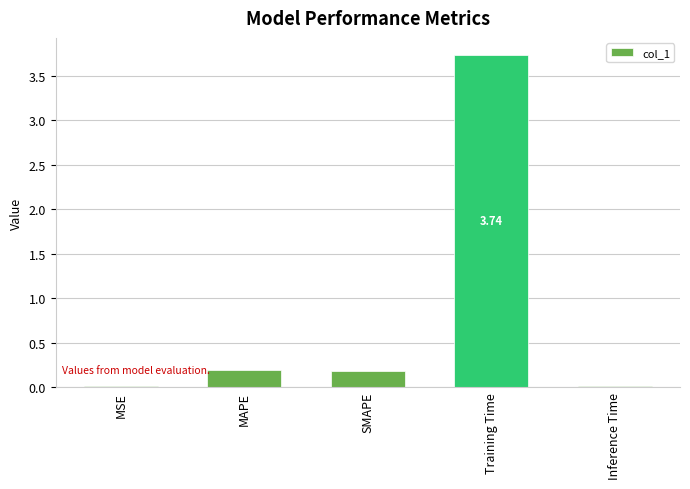

What is the sum of all values?

4.1